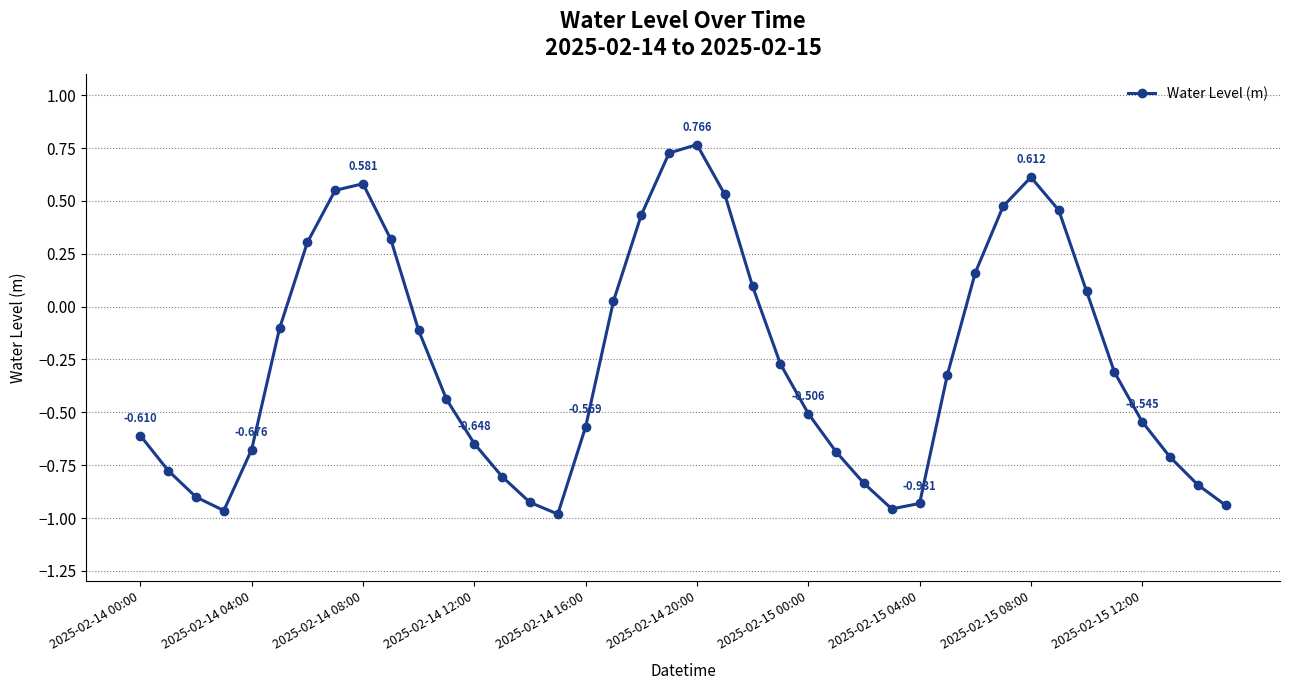

Count the number of data series in this chart.

1